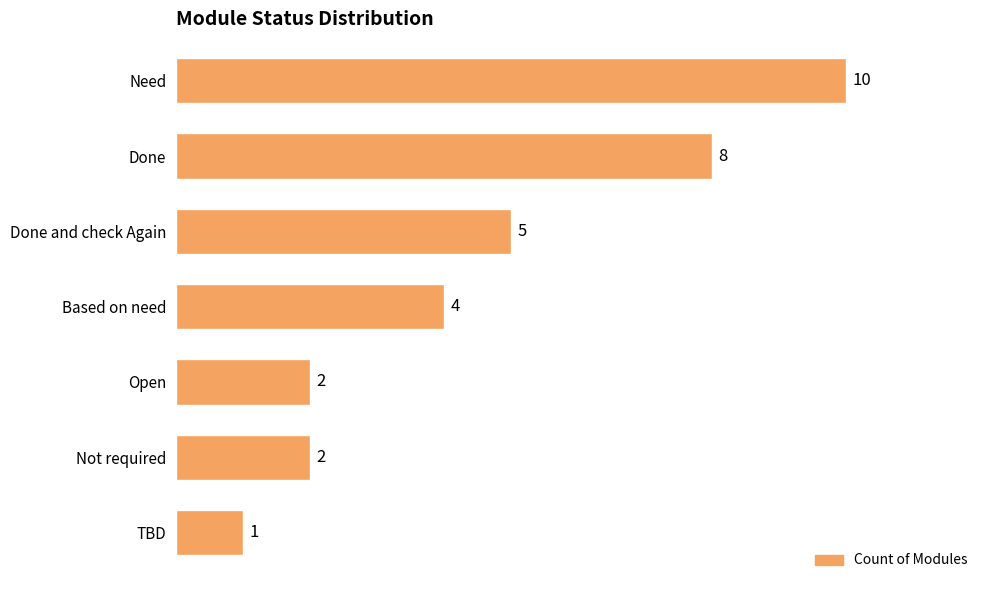

What is the difference between the values at Based on need and Done?

4